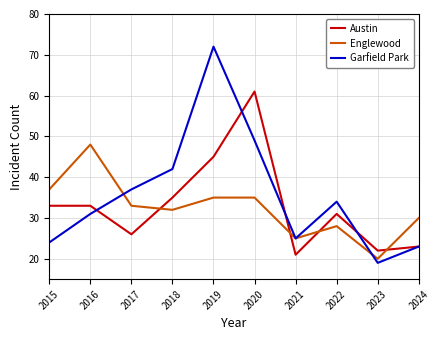

What is the smallest value displayed?

19